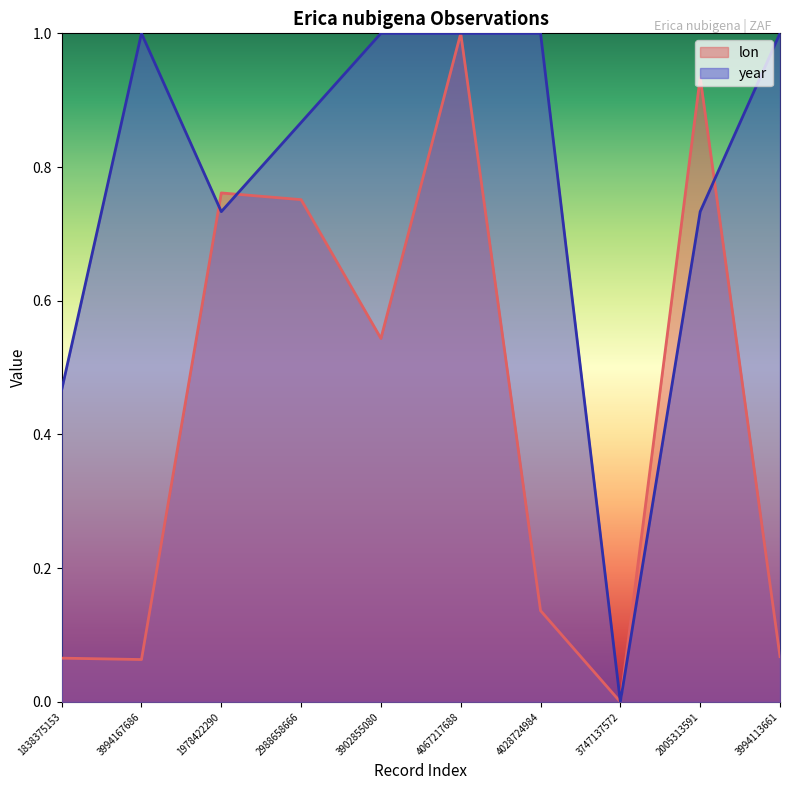

Where is year nearest to the value 0?

3747137572